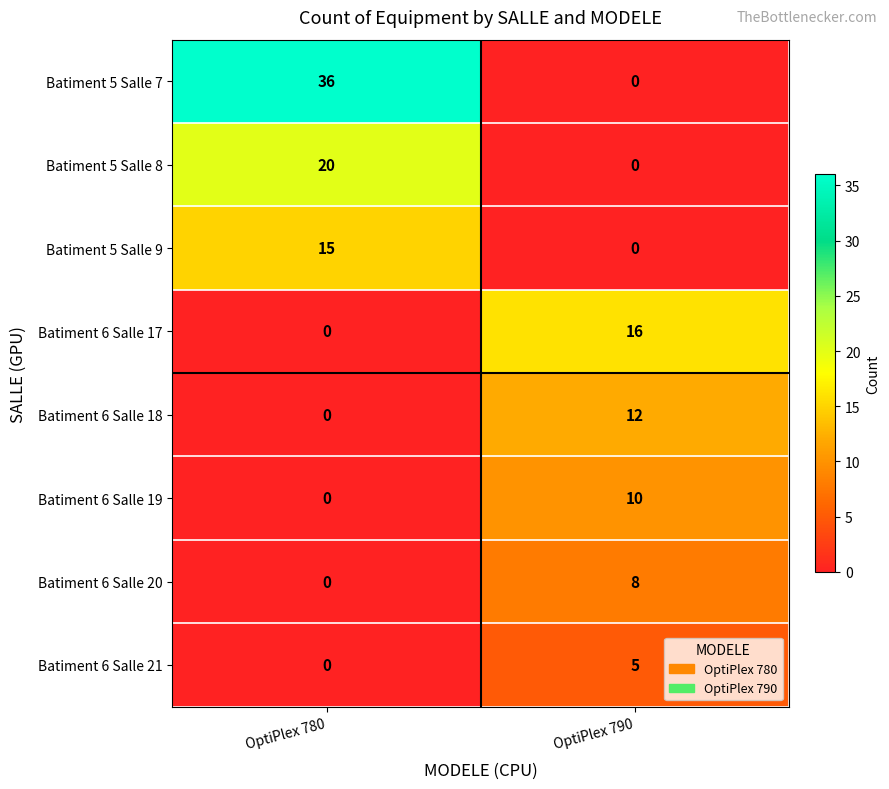

What is the difference between the maximum and minimum values in the Batiment 5 Salle 9 series?

15